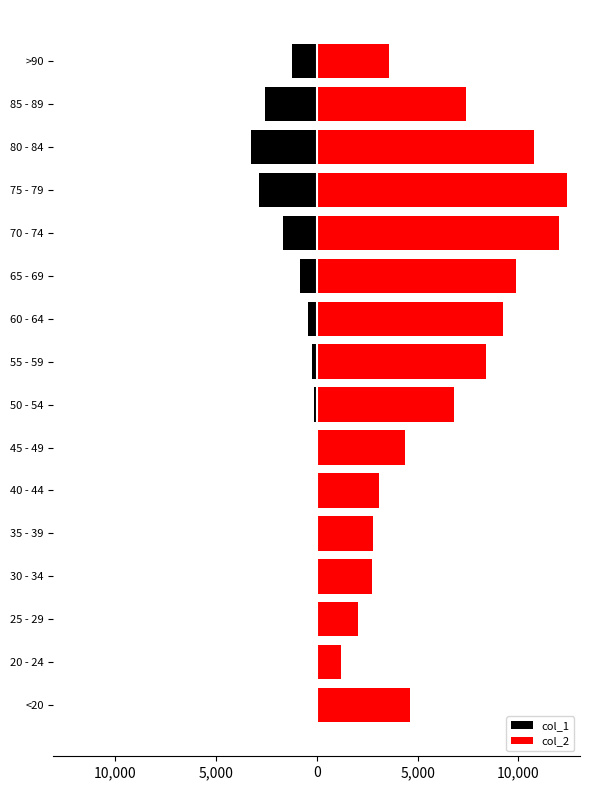

How many values in the col_2 series are below 6803?

8